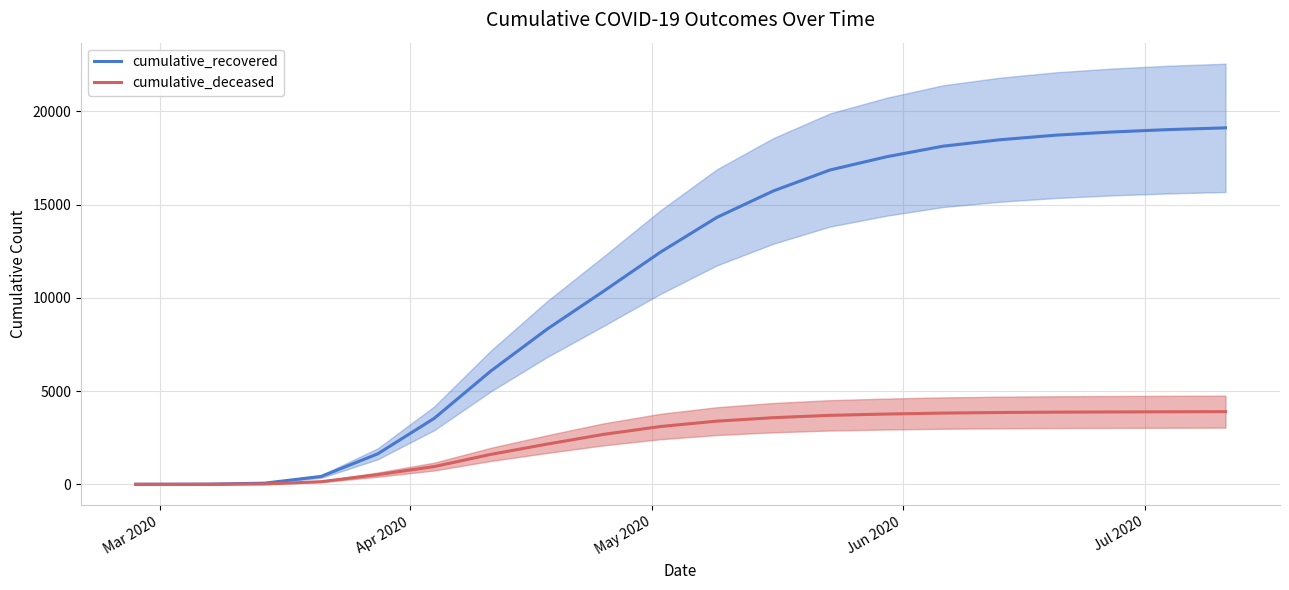

How many categories are shown in the chart?

20